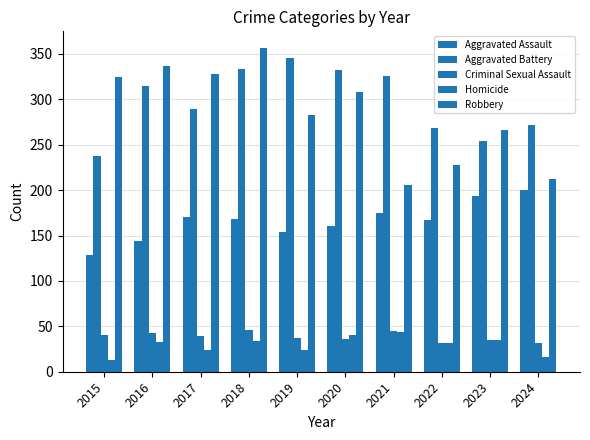

How many groups of bars are there?

10